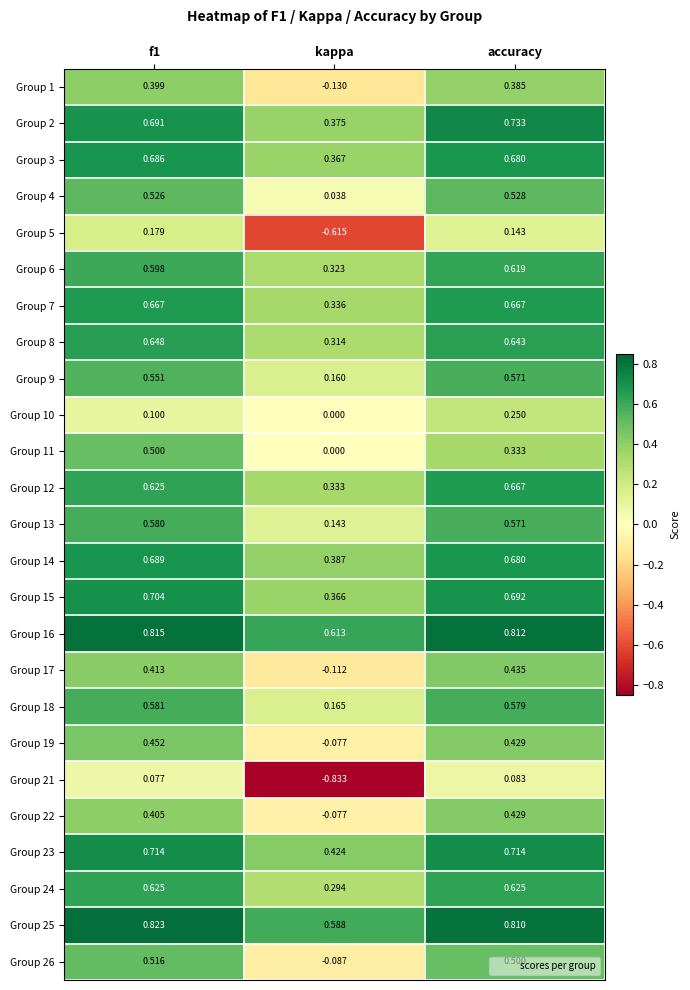

Where is Group 9 nearest to the value 0?

kappa